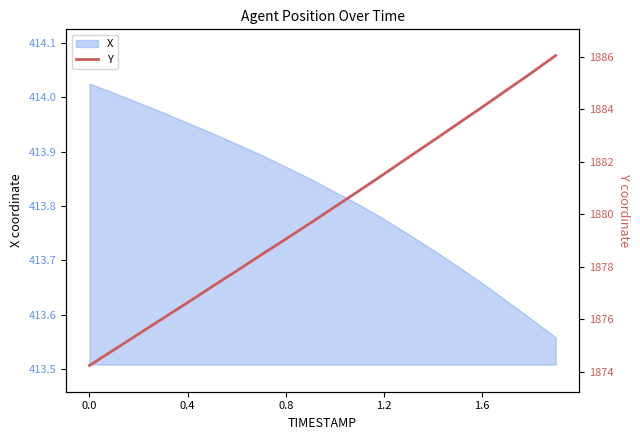

True or false: X has a value of 679.6 at 0.8.

False